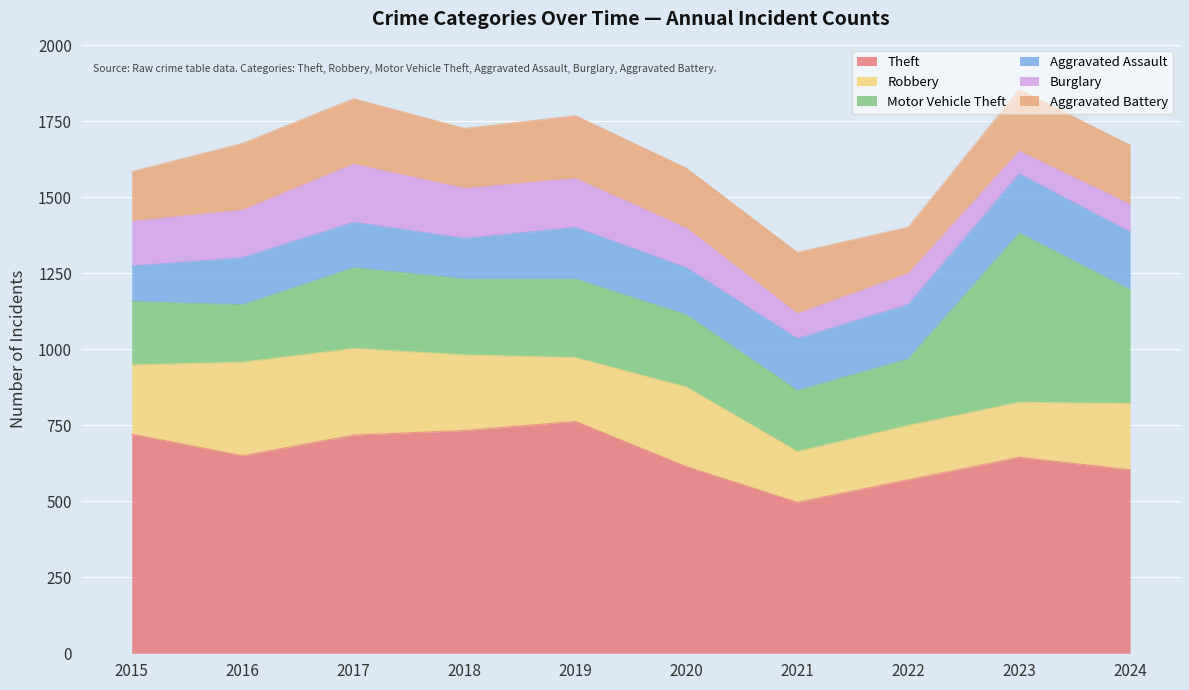

The value of Robbery at 2024 is 218. True or false?

True